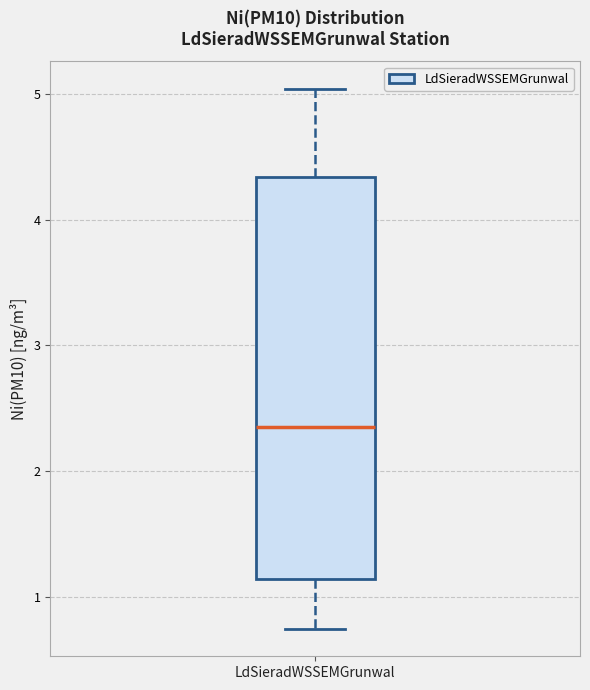

Transcribe this box plot: give where the median line is, the range the box spans, and where the two whiskers end, as read against the y-axis. The values are not printed on the chart, so give them approximately, as read against the axis.

median 2.4, box 1.1 to 4.3, whiskers 0.7 to 5.0